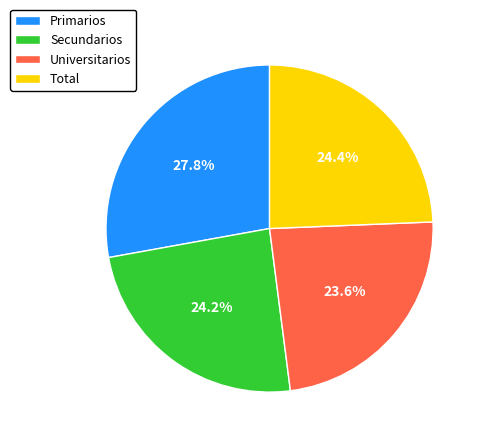

What is the largest slice in the pie chart?

Primarios